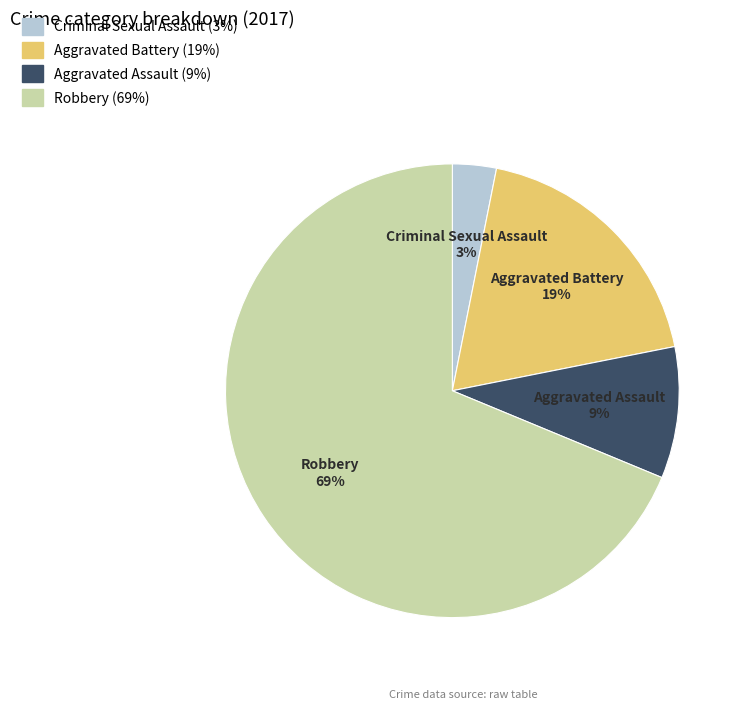

To the nearest percent, what is the difference between the largest and smallest slice percentages?

66%